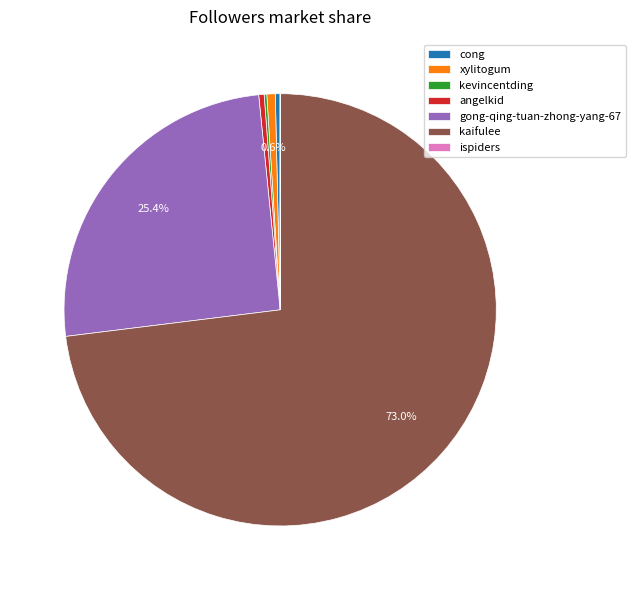

What portion of the pie excludes xylitogum?

99.4%